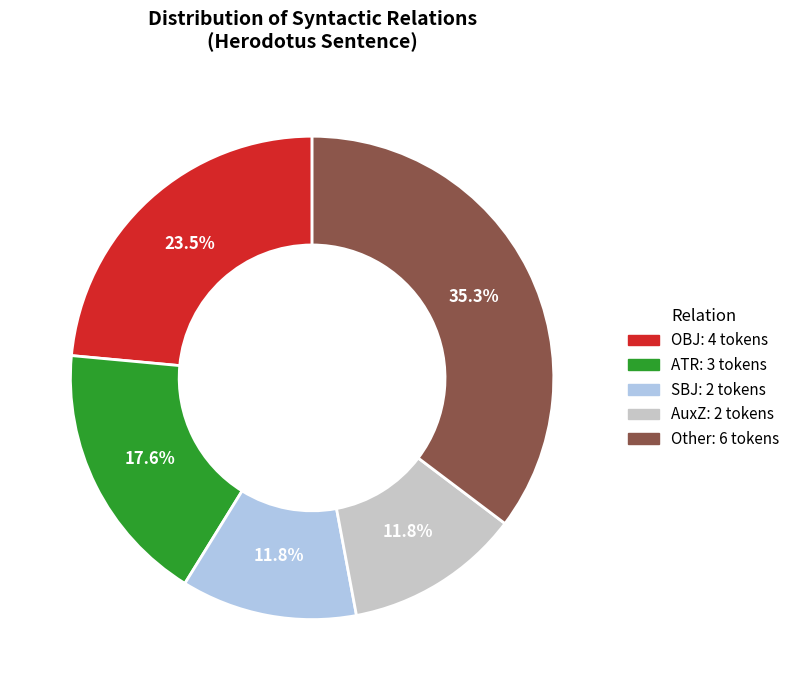

How many slices are in this pie chart?

5